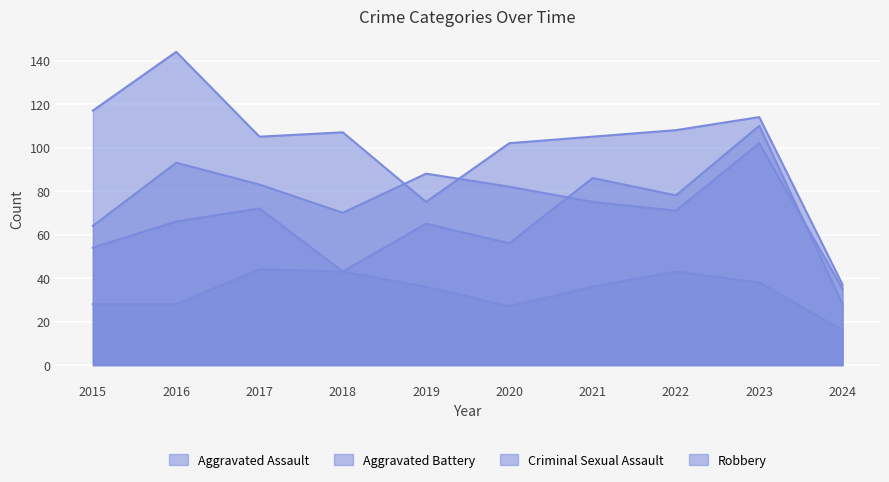

Read the Robbery value at 2023.

114